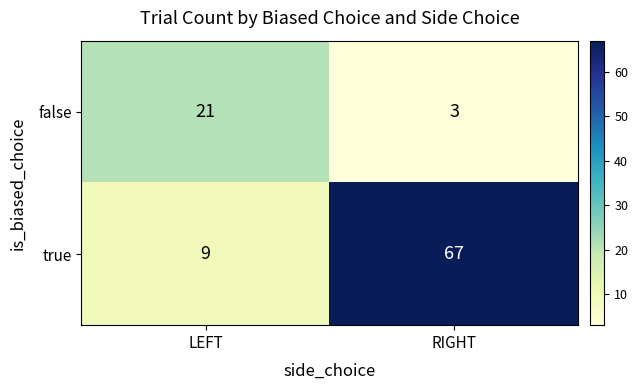

Which series has the largest total across all categories?

true